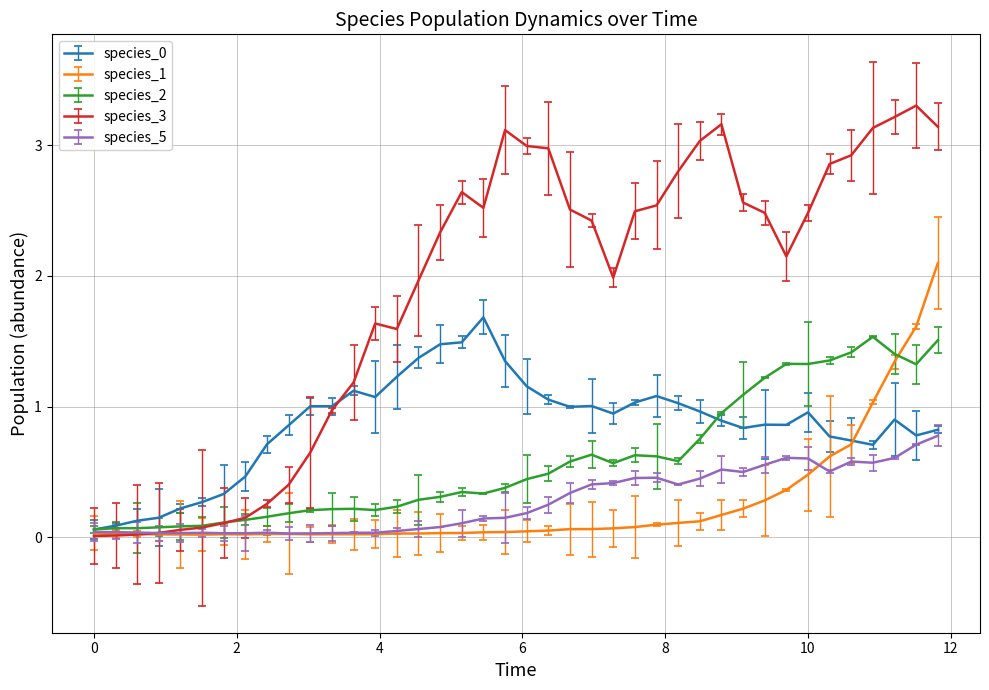

What is the greatest value displayed?

3.3